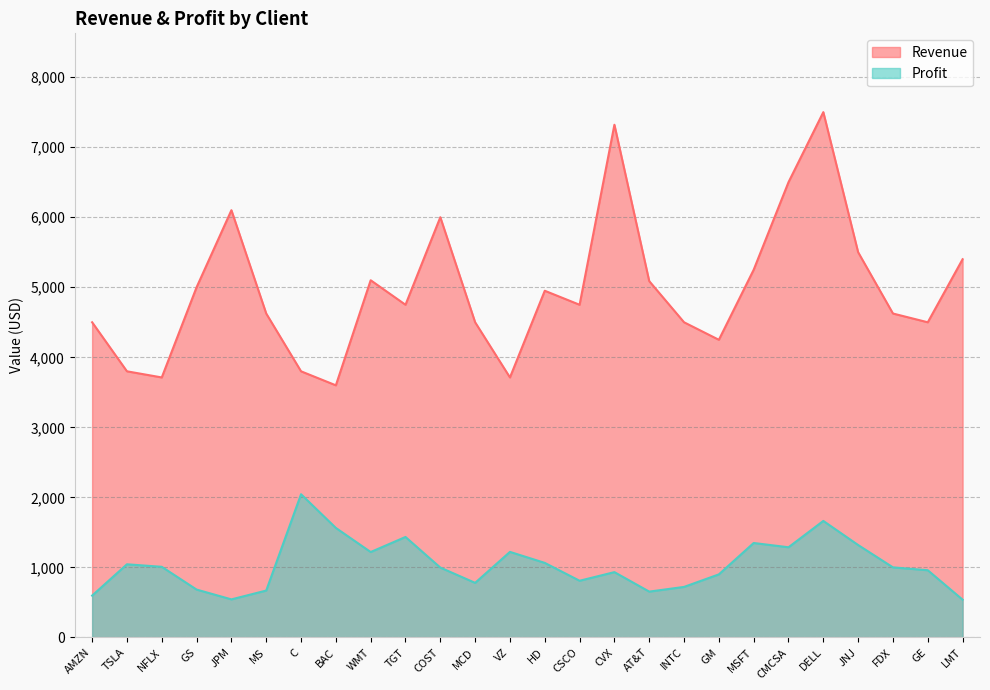

What is the difference between the maximum and minimum values in the Profit series?

1505.0